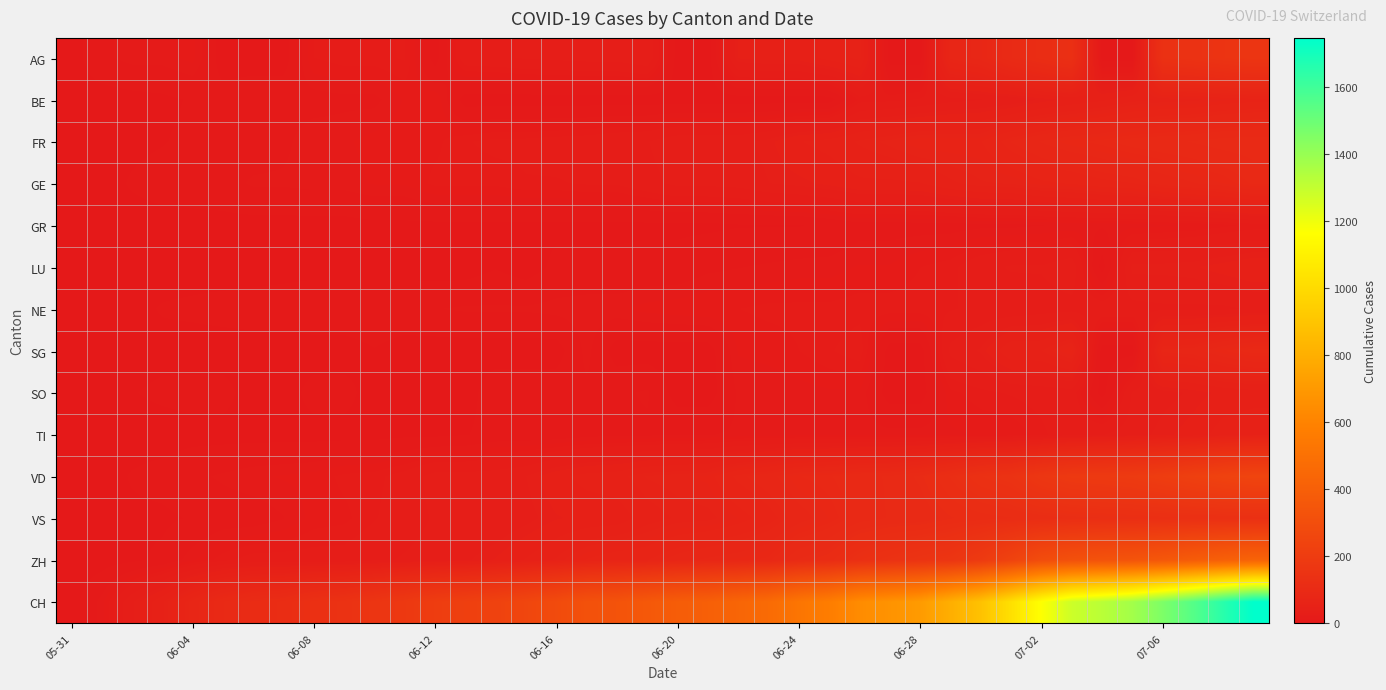

Count the number of data series in this chart.

14